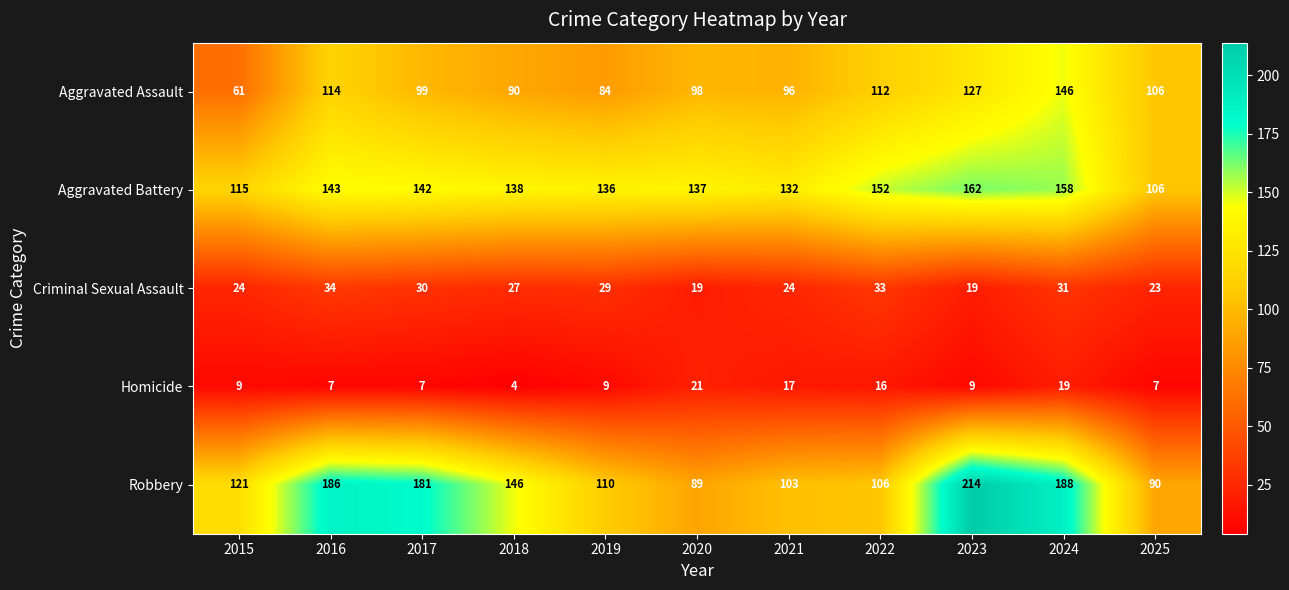

Where does the Criminal Sexual Assault series first go above 27?

2016